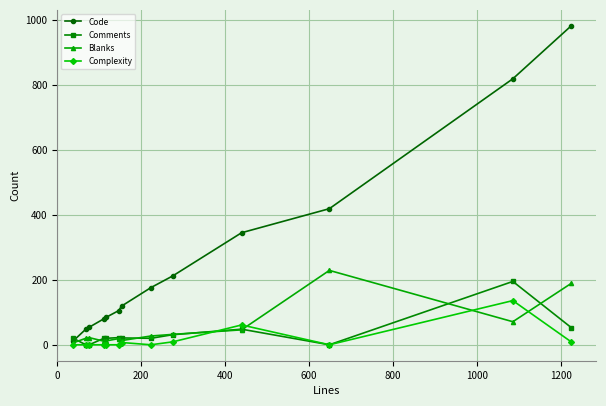

Which series has the largest total across all categories?

Code